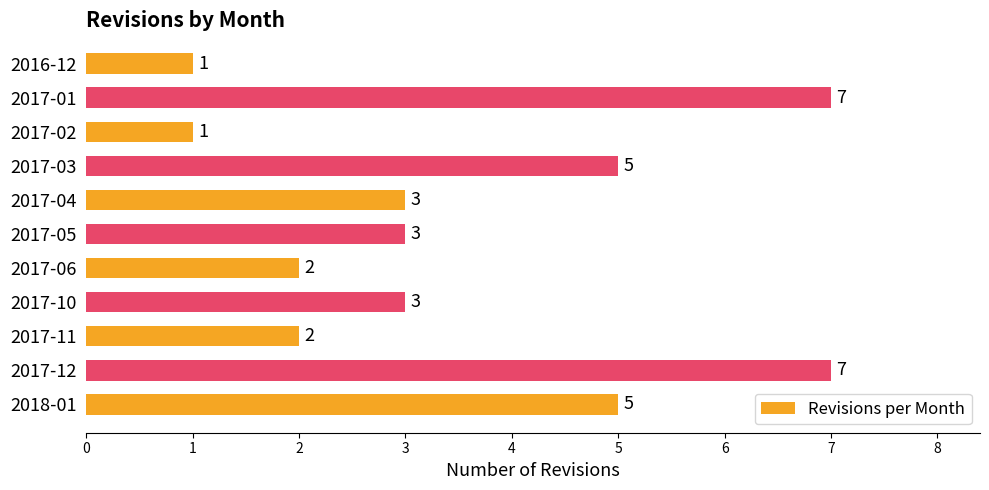

Between 2017-03 and 2017-05, which is larger?

2017-03